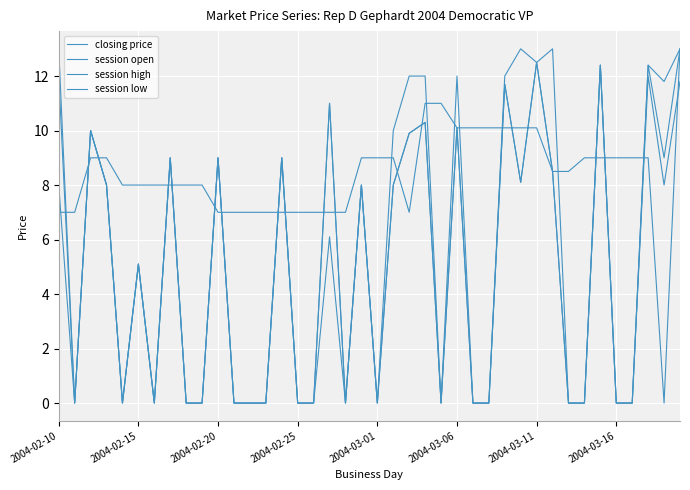

Count the number of categories in the chart.

40